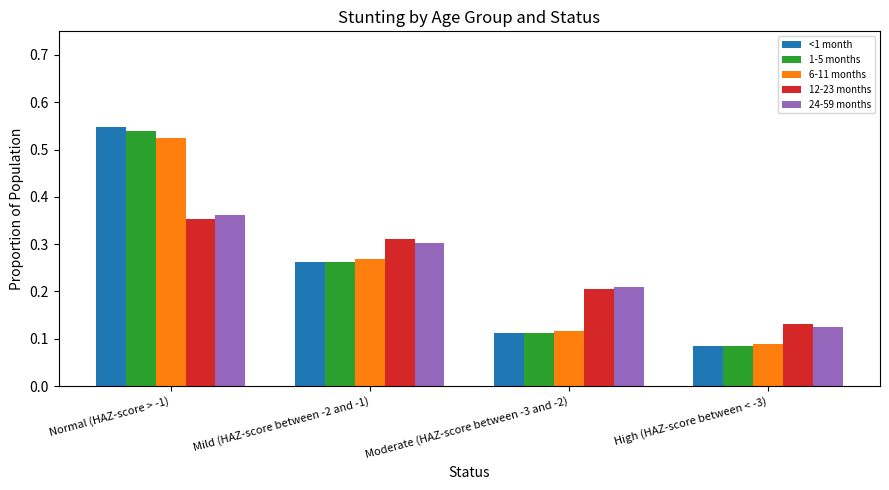

What is the label of the 4th bar from the right?

Normal (HAZ-score > -1)